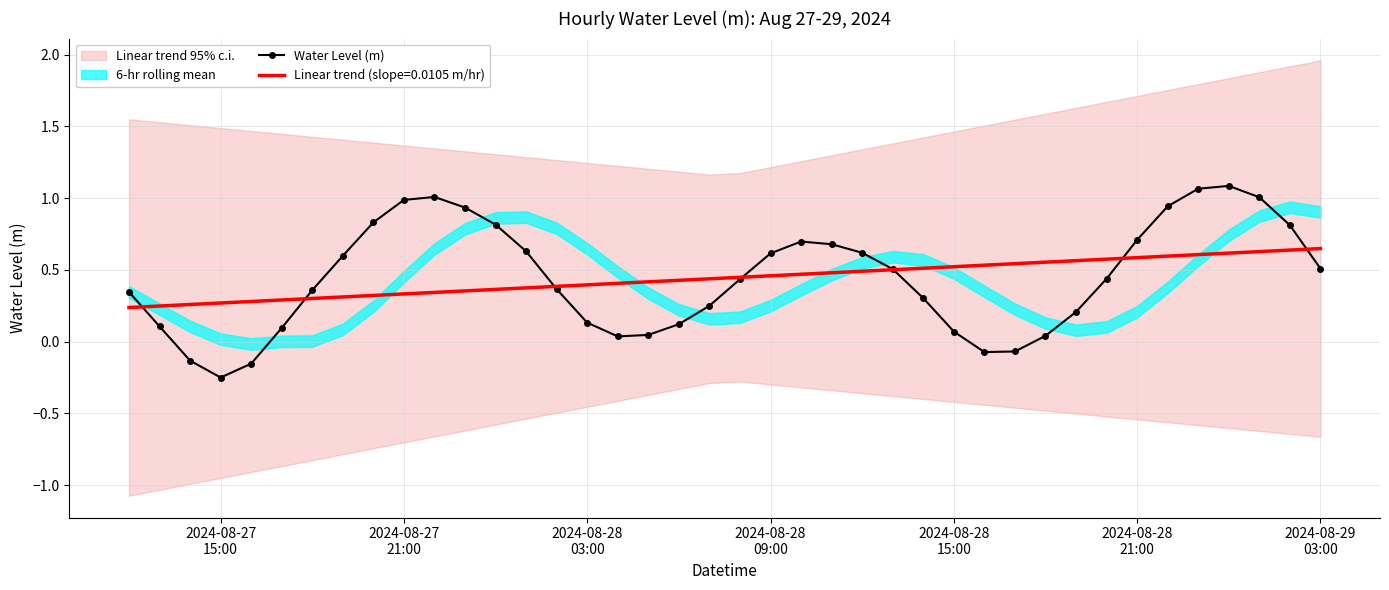

What is the greatest value displayed?

1.1